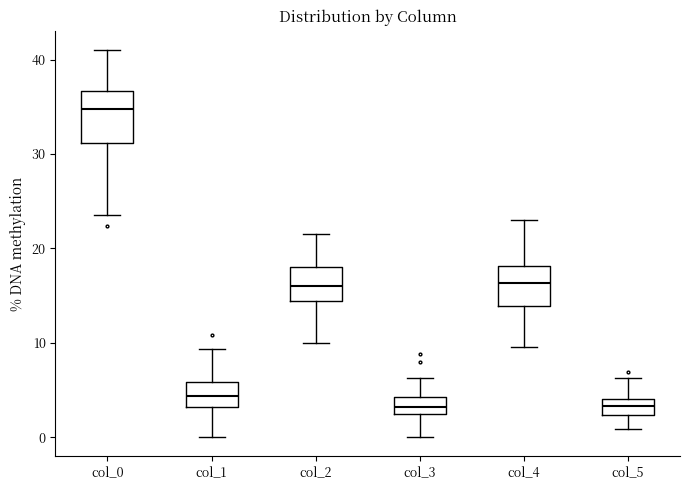

Where is the lower edge of the box for col_0 on the y-axis? The values are not printed on the chart, so give them approximately, as read against the axis.

31